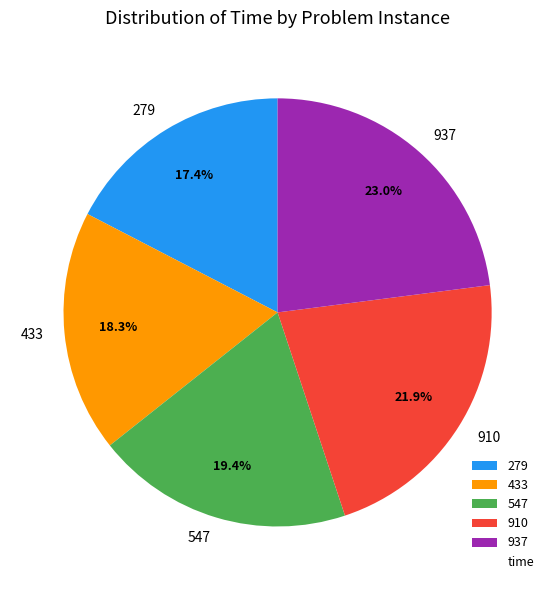

Count the number of slices in the pie.

5